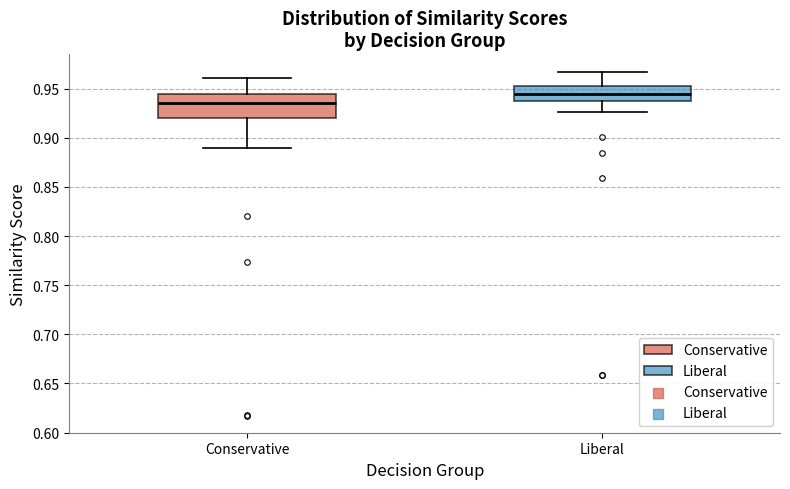

Where does the upper whisker of the box for Conservative end on the y-axis? The values are not printed on the chart, so give them approximately, as read against the axis.

0.960